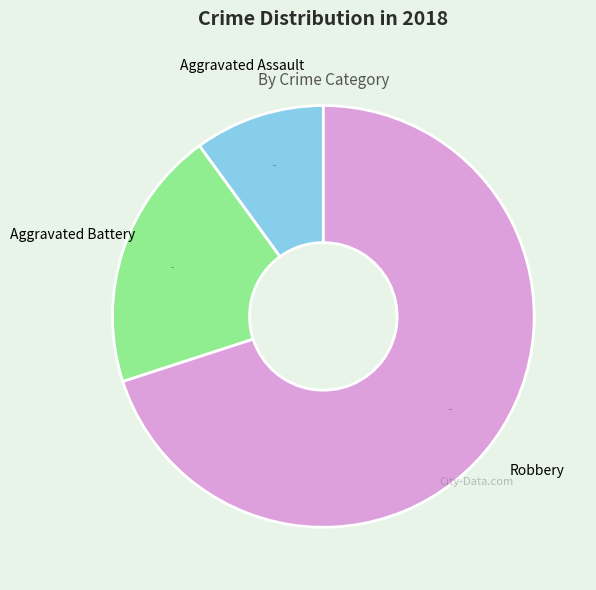

What percentage is the Aggravated Battery slice, to the nearest percent?

20%